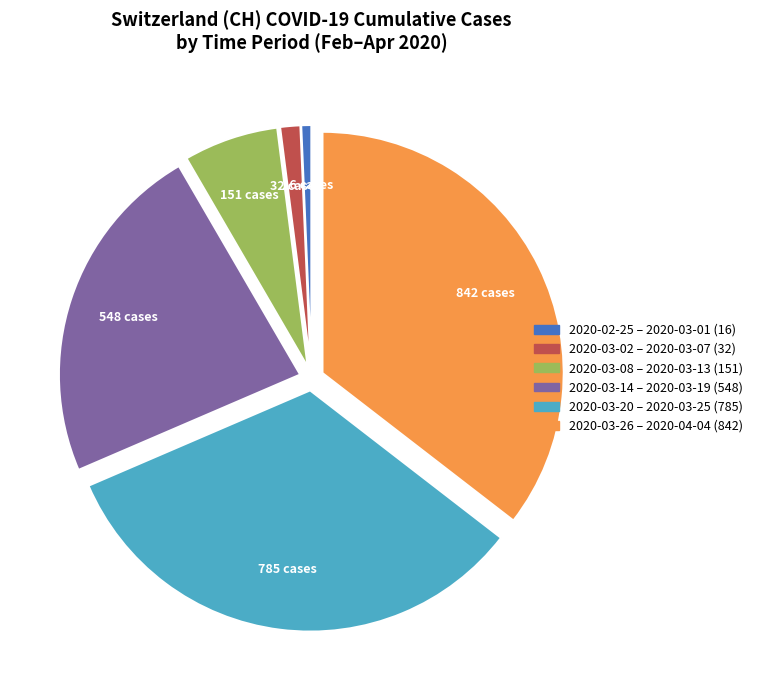

Does any single category account for the majority?

No